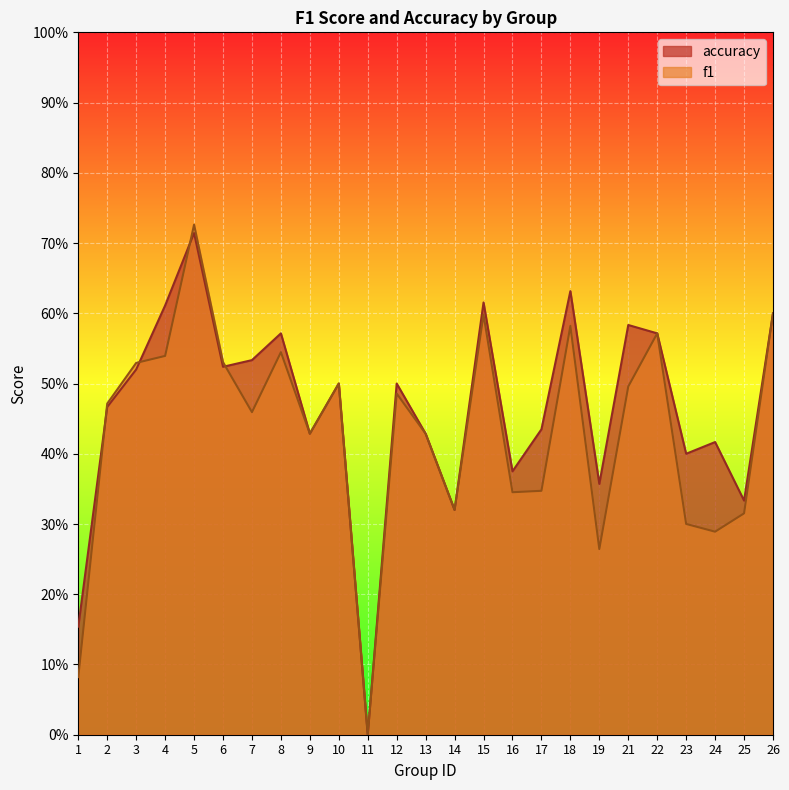

List the series in order of their peak value, highest first.

f1, accuracy